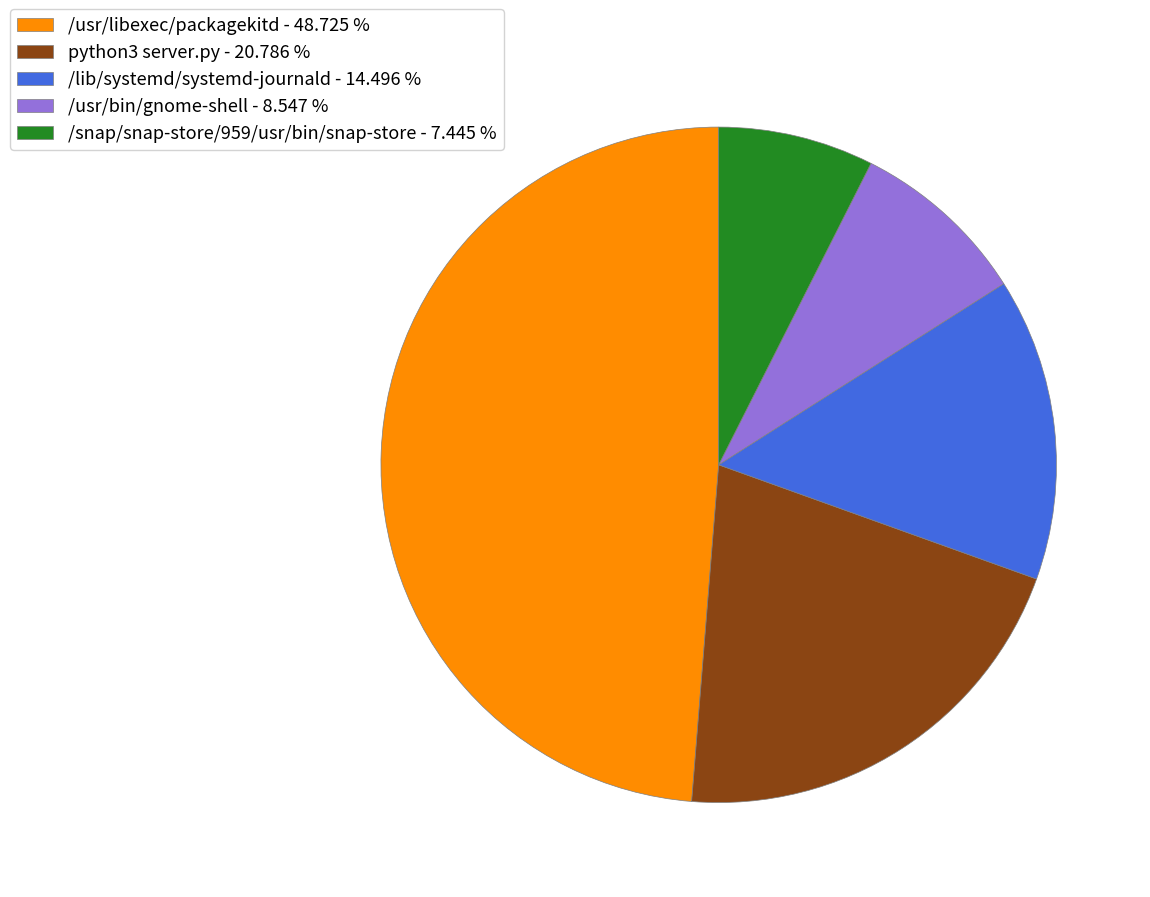

Which has a higher value, /usr/libexec/packagekitd or /usr/bin/gnome-shell?

/usr/libexec/packagekitd